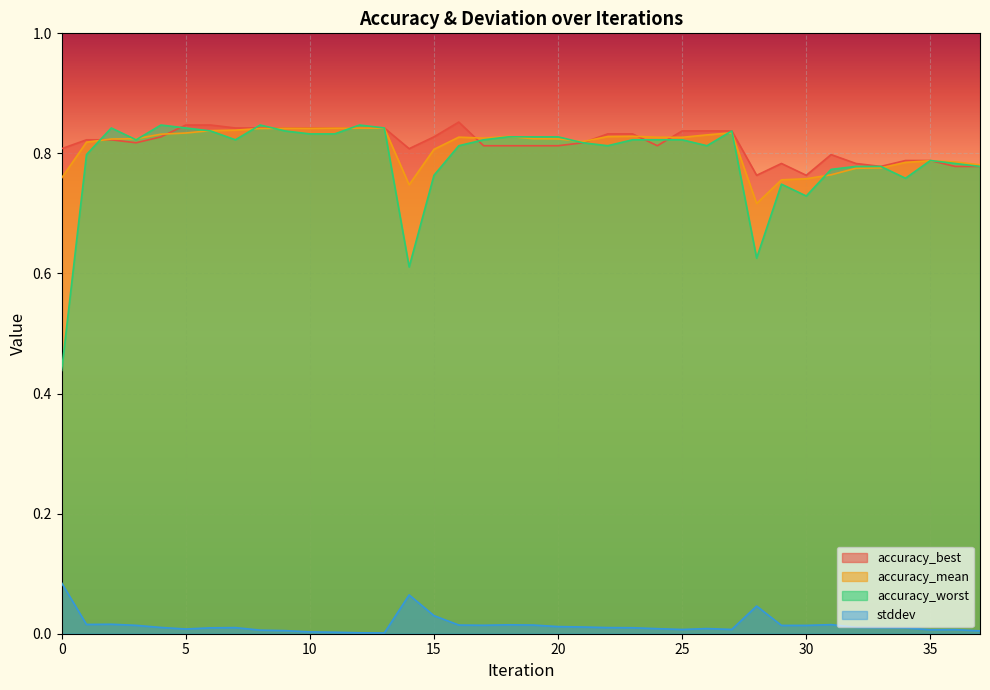

At how many categories does at least one series exceed 0?

38